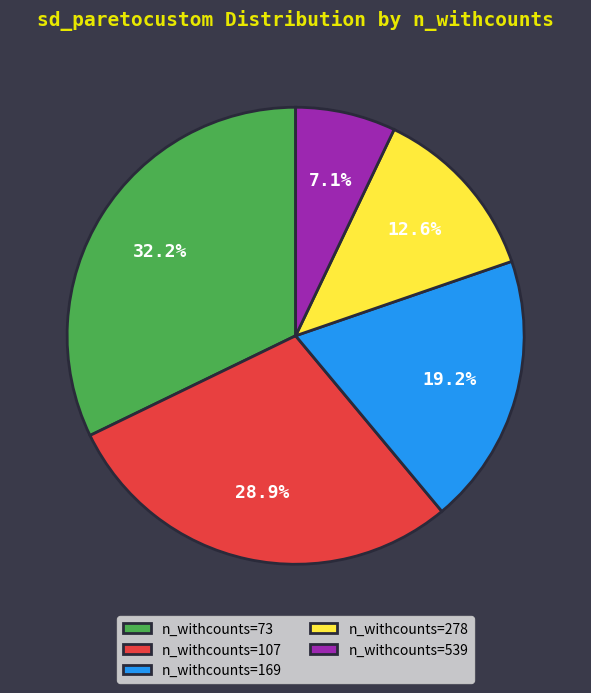

Rank the categories by value from lowest to highest.

n_withcounts=539, n_withcounts=278, n_withcounts=169, n_withcounts=107, n_withcounts=73